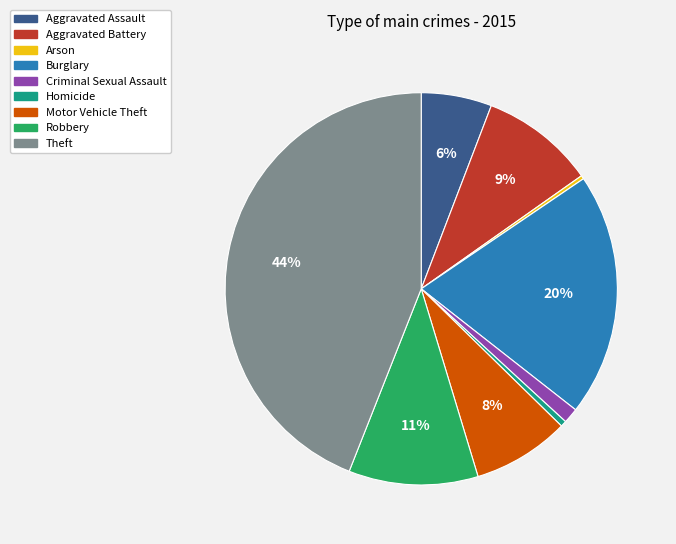

Is Robbery the majority of the pie?

No